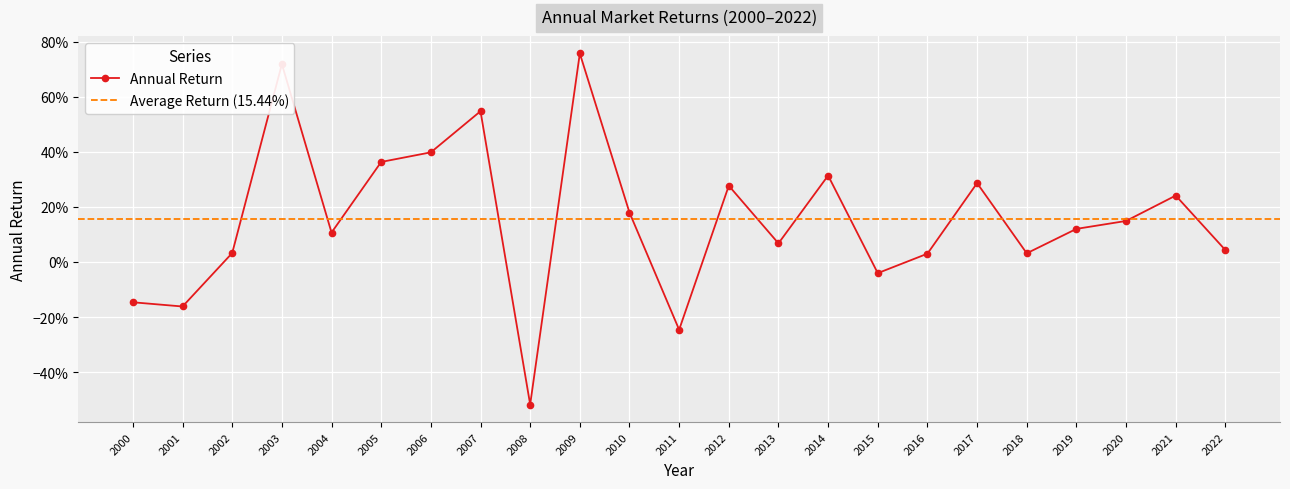

How many interior local valleys (lower than both neighbors) does the data have?

7